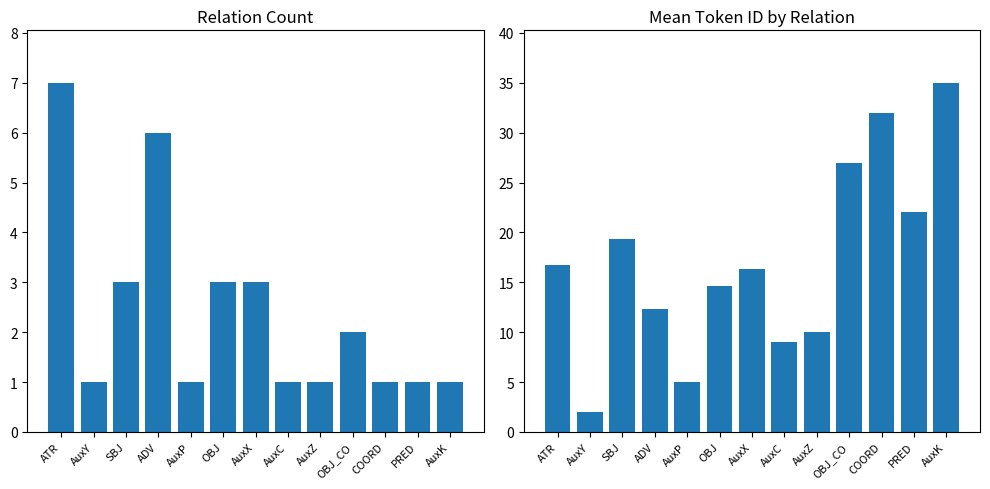

Which category has the lowest value in the Mean ID series?

AuxY